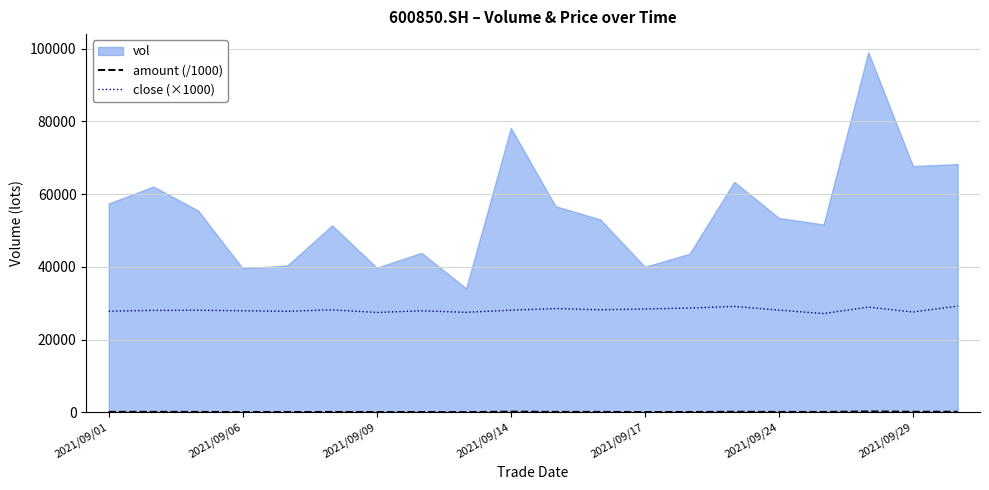

The value of close (×1000) at 2021/09/06 is 10630.6. True or false?

False